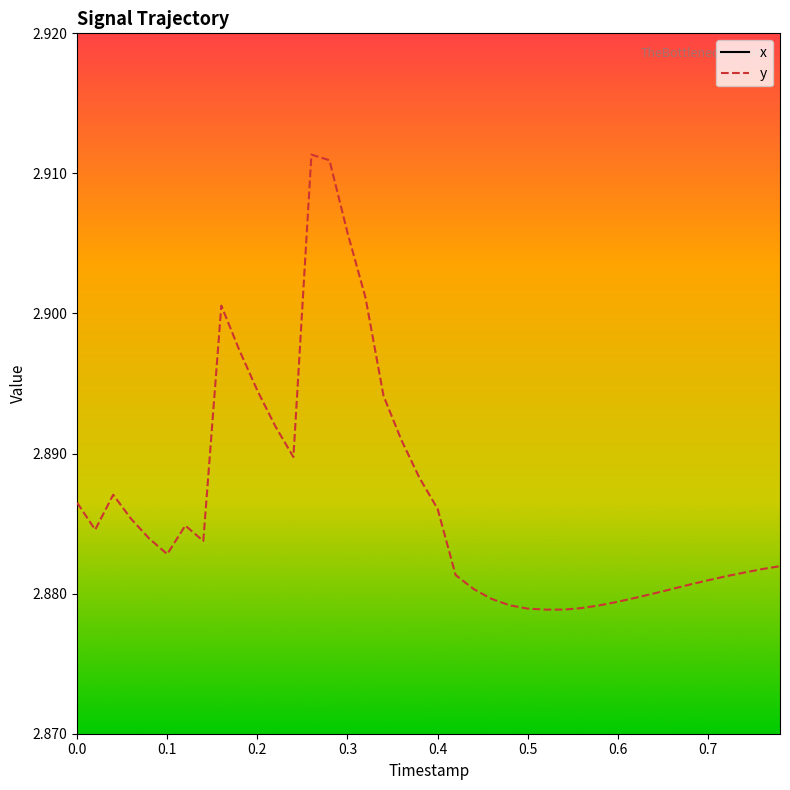

The y series shows 3.9 at 0.0. True or false?

False